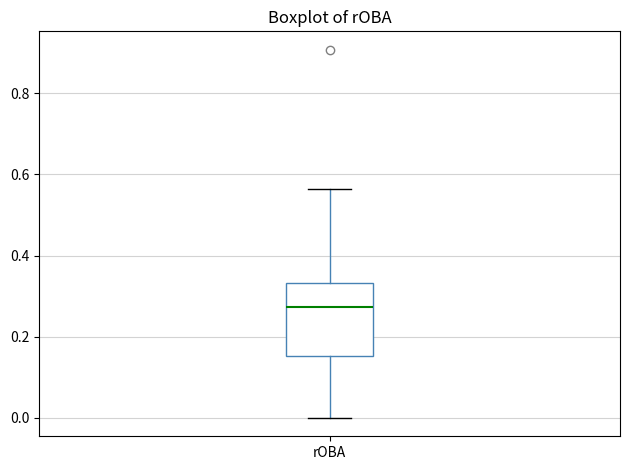

Where does the upper whisker of the box for rOBA end on the y-axis? The values are not printed on the chart, so give them approximately, as read against the axis.

0.56